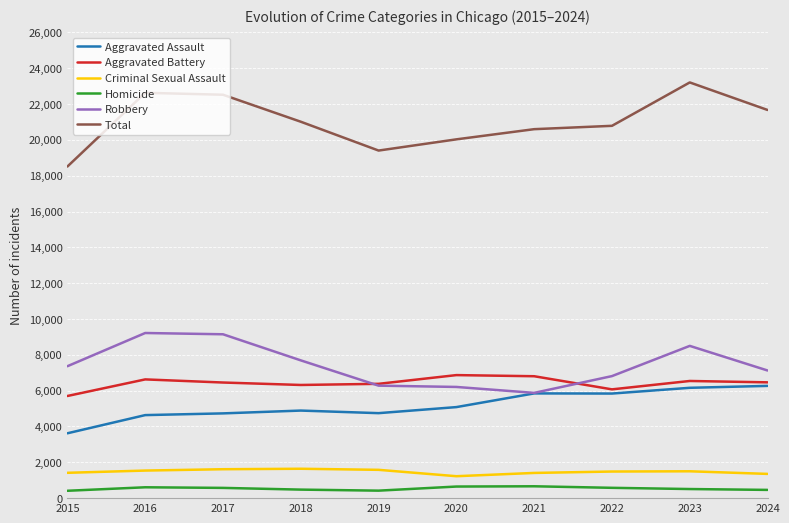

Rank the series by their maximum value, from lowest to highest.

Homicide, Criminal Sexual Assault, Aggravated Assault, Aggravated Battery, Robbery, Total